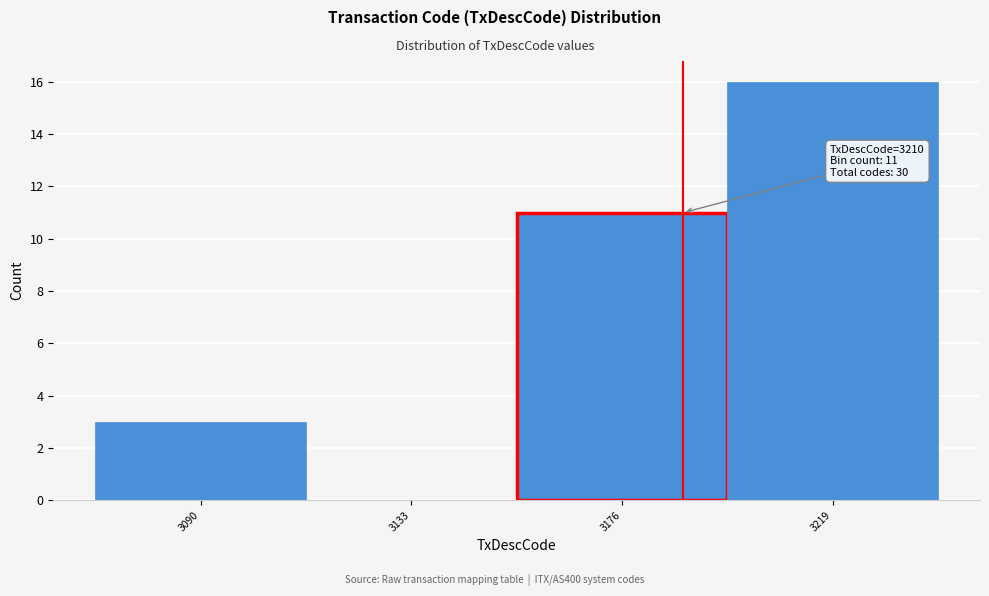

Reading left to right, extract all data points from this chart.

3090=3	3133=0	3176=11	3219=16